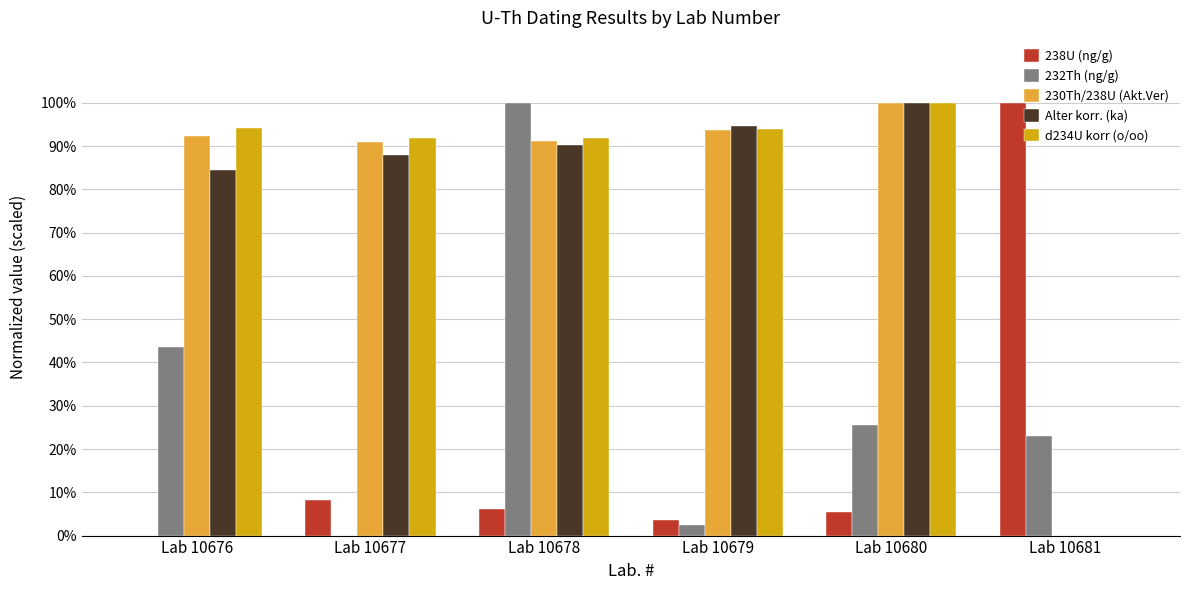

What is the maximum value for 232Th (ng/g)?

1.0